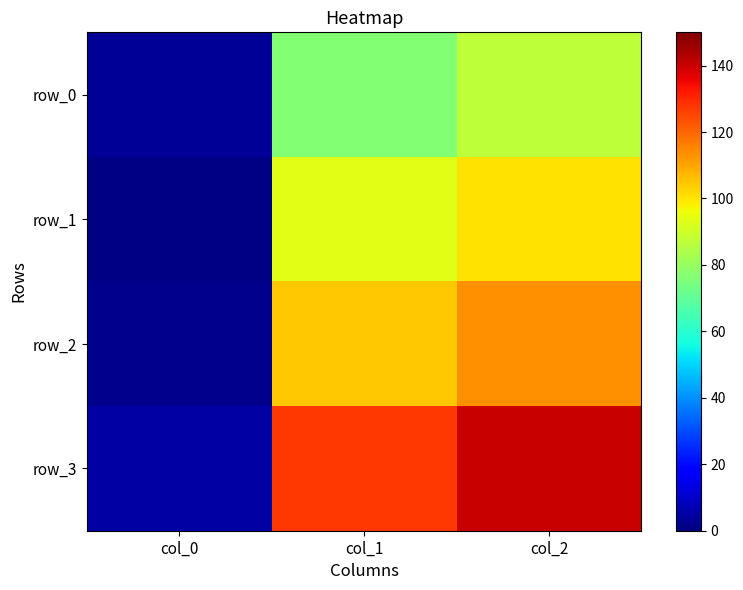

What is the spread (max minus min) of values at col_0?

4.0